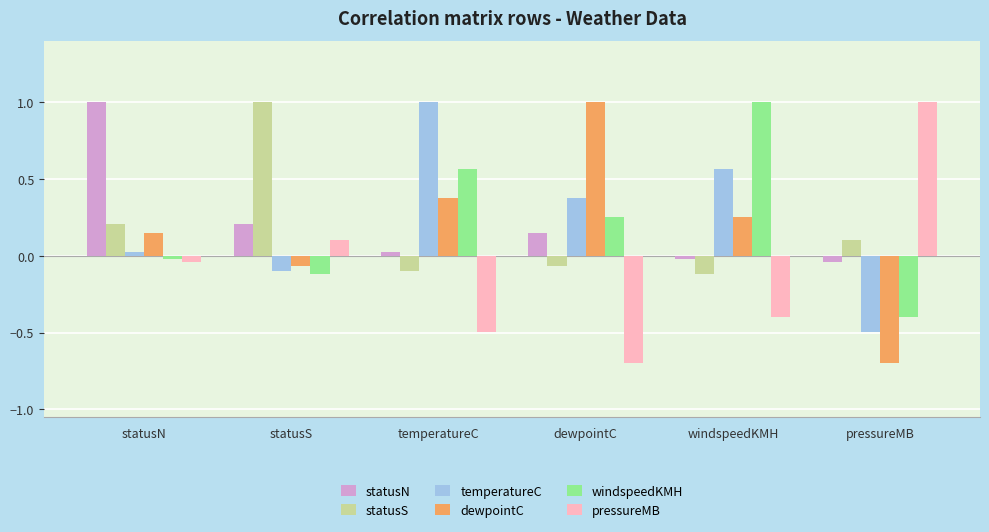

At temperatureC, list the series in order from smallest to largest.

pressureMB, statusS, statusN, dewpointC, windspeedKMH, temperatureC